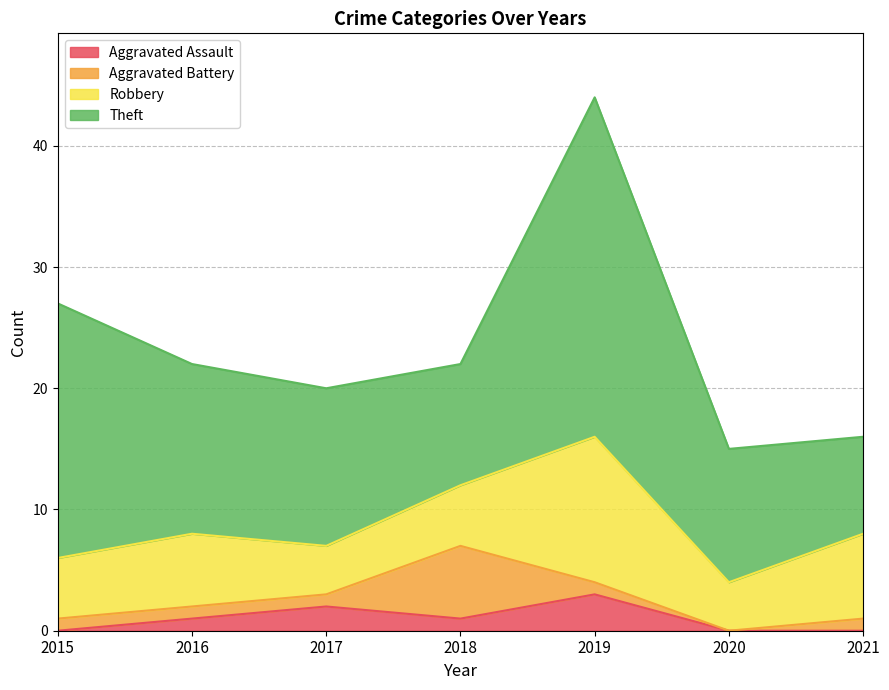

What is the total value across all series at 2018?

22